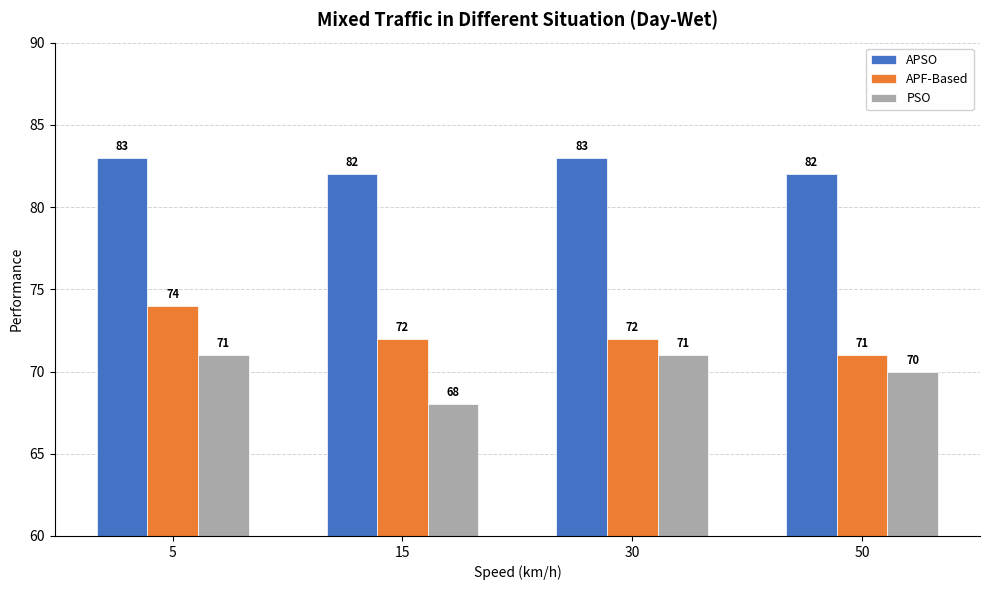

What is the spread (max minus min) of values at 30?

12